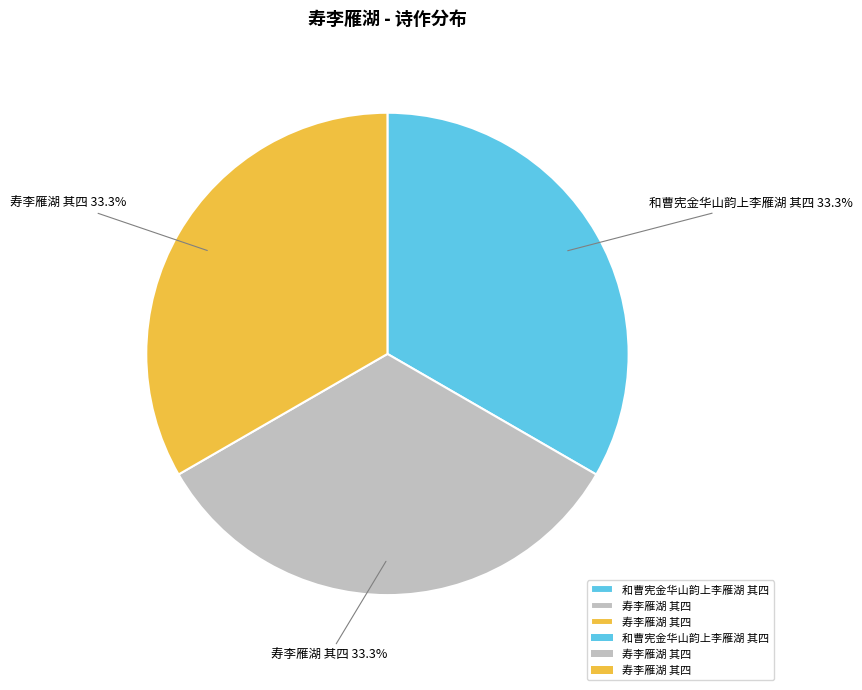

Is there a majority slice in this chart?

No